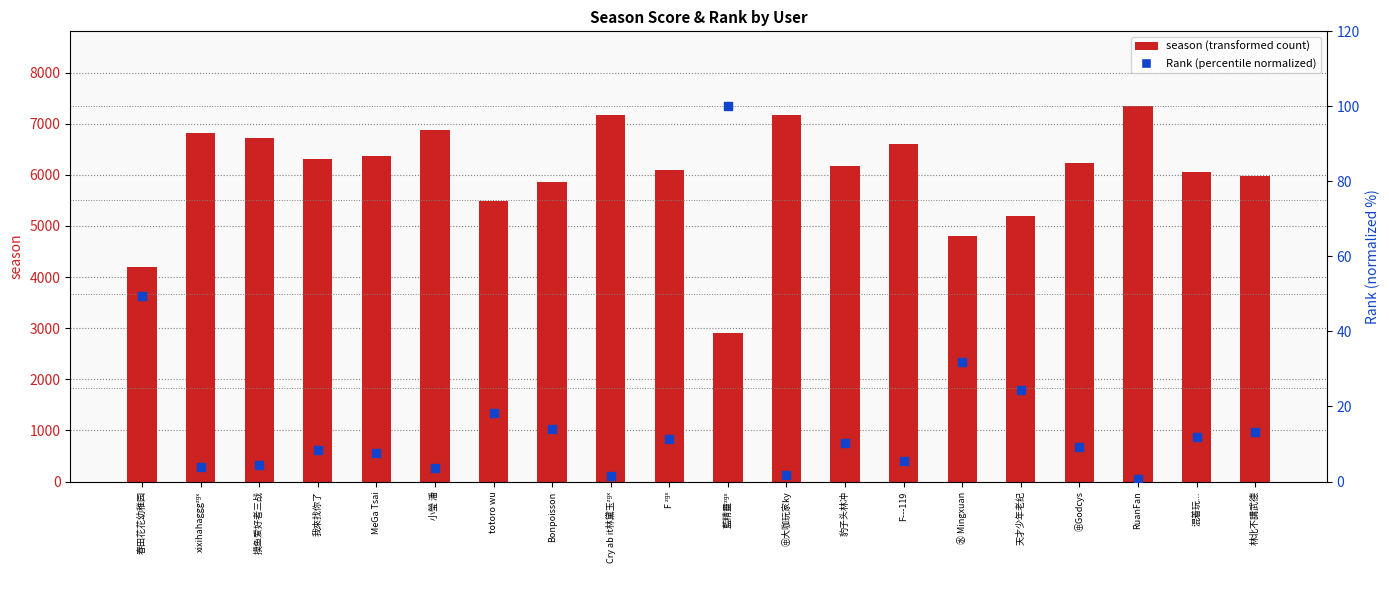

At how many categories does at least one series exceed 2134?

20